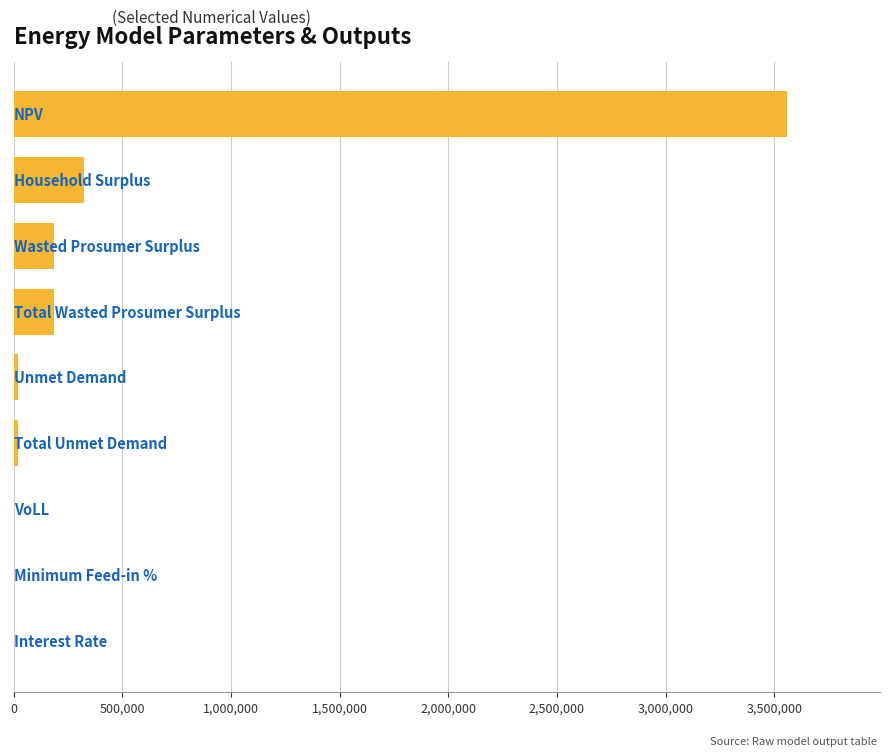

What is the sum of all values?

4303464.9